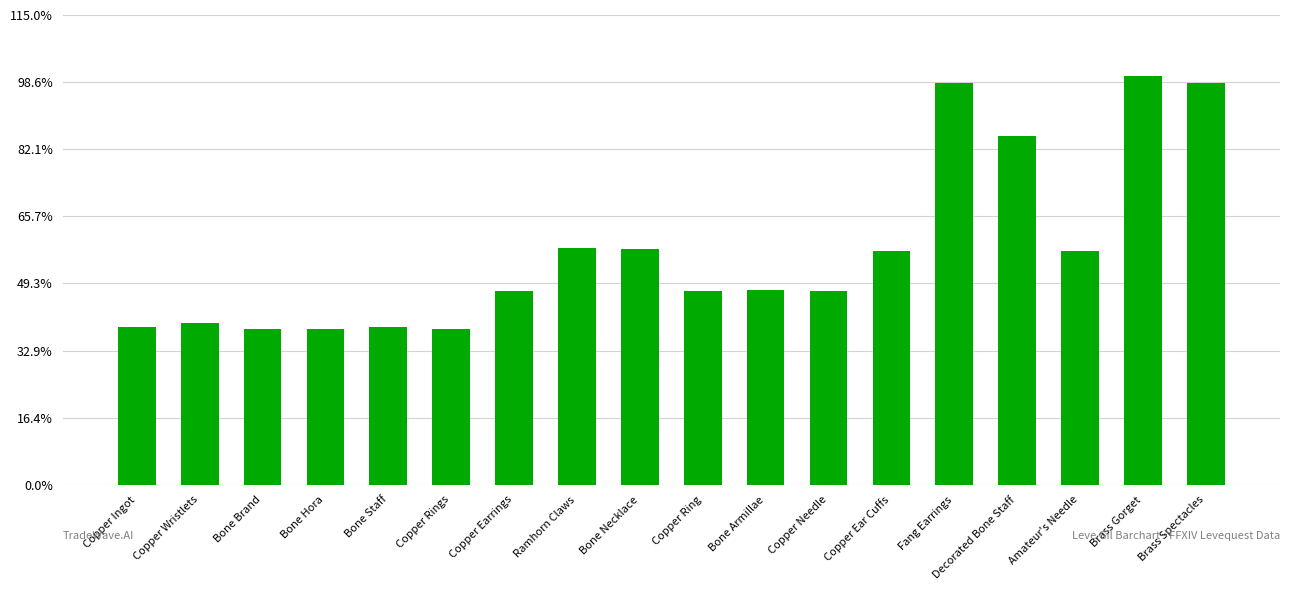

What is the value of the 11th bar from the left?

140